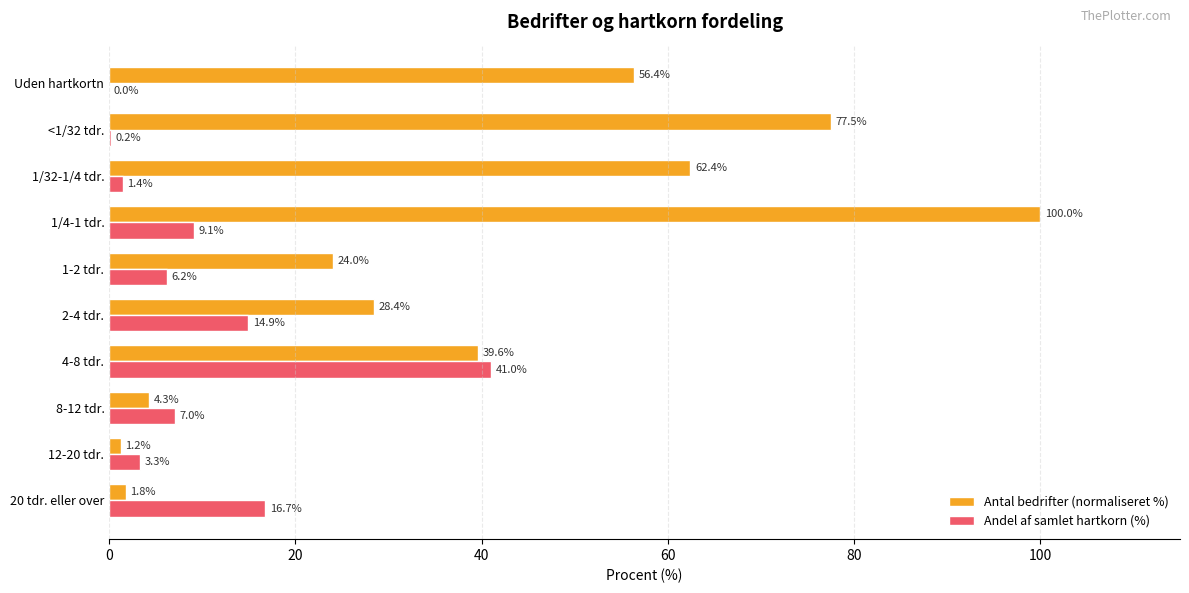

How many positive values does the Andel af samlet hartkorn (%) series have?

9